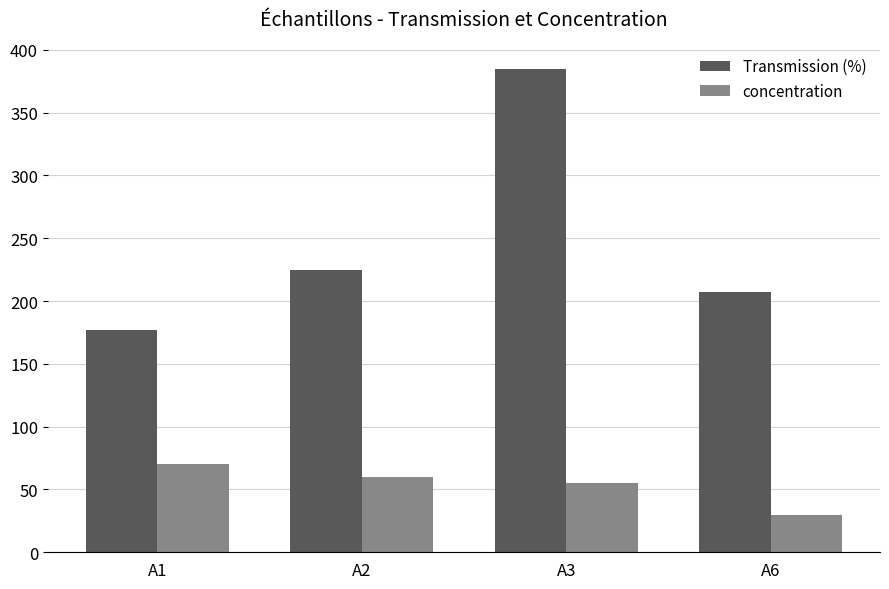

How many series are shown in this chart?

2